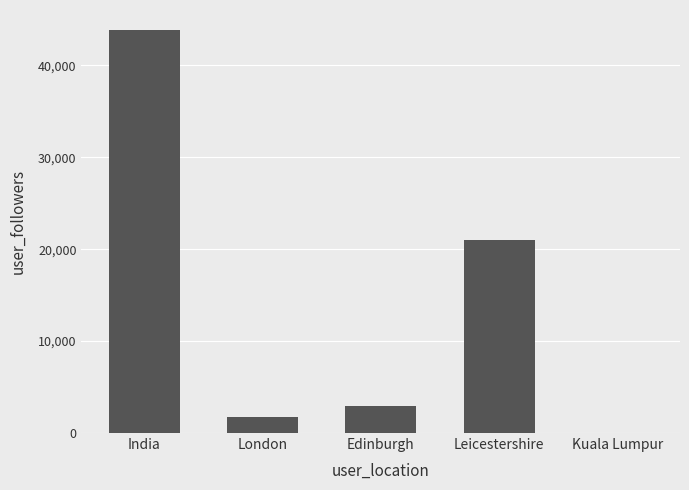

Reading left to right, transcribe all the data shown in this chart.

India=43837	London=1710	Edinburgh=2975	Leicestershire=20983	Kuala Lumpur=2